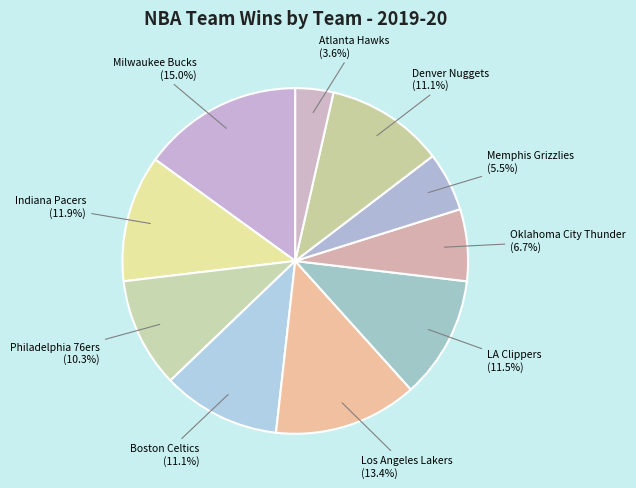

What portion of the pie excludes Philadelphia 76ers?

89.7%